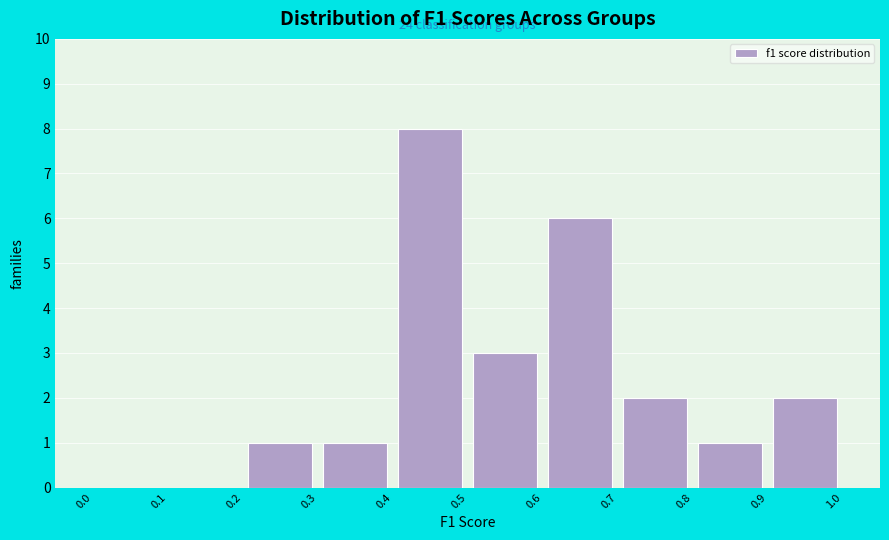

Over which range of the x-axis is the bar tallest?

0.4 to 0.5